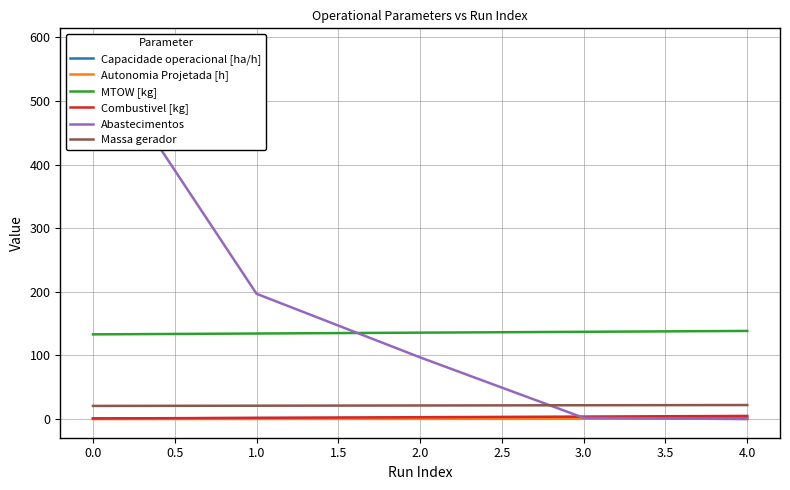

What is the maximum value for MTOW [kg]?

138.6